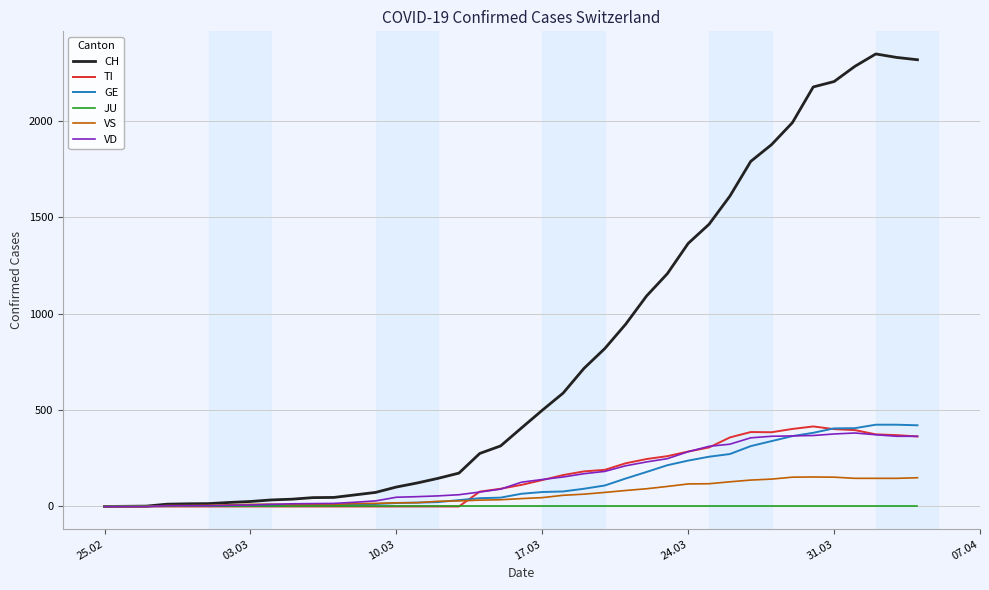

What are all the series names shown in the legend?

CH, TI, GE, JU, VS, VD